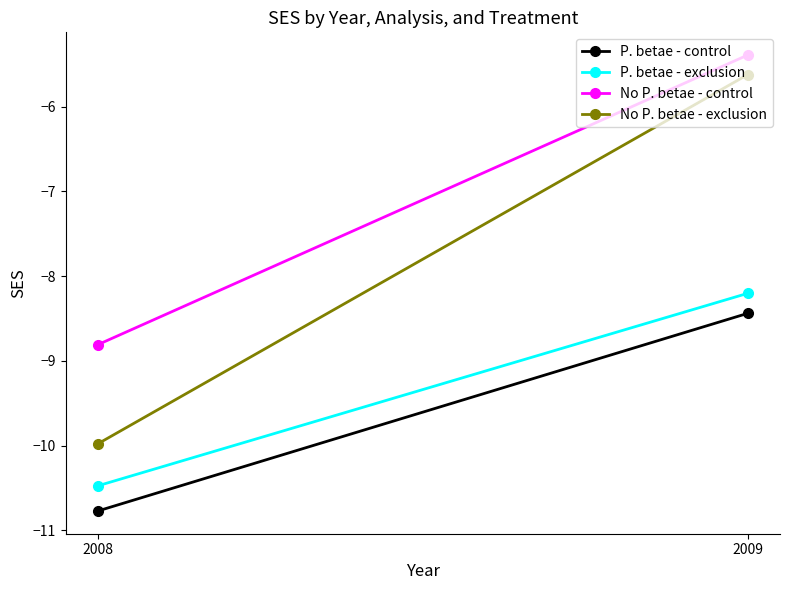

What is the difference between the highest and lowest values at 2008?

2.0